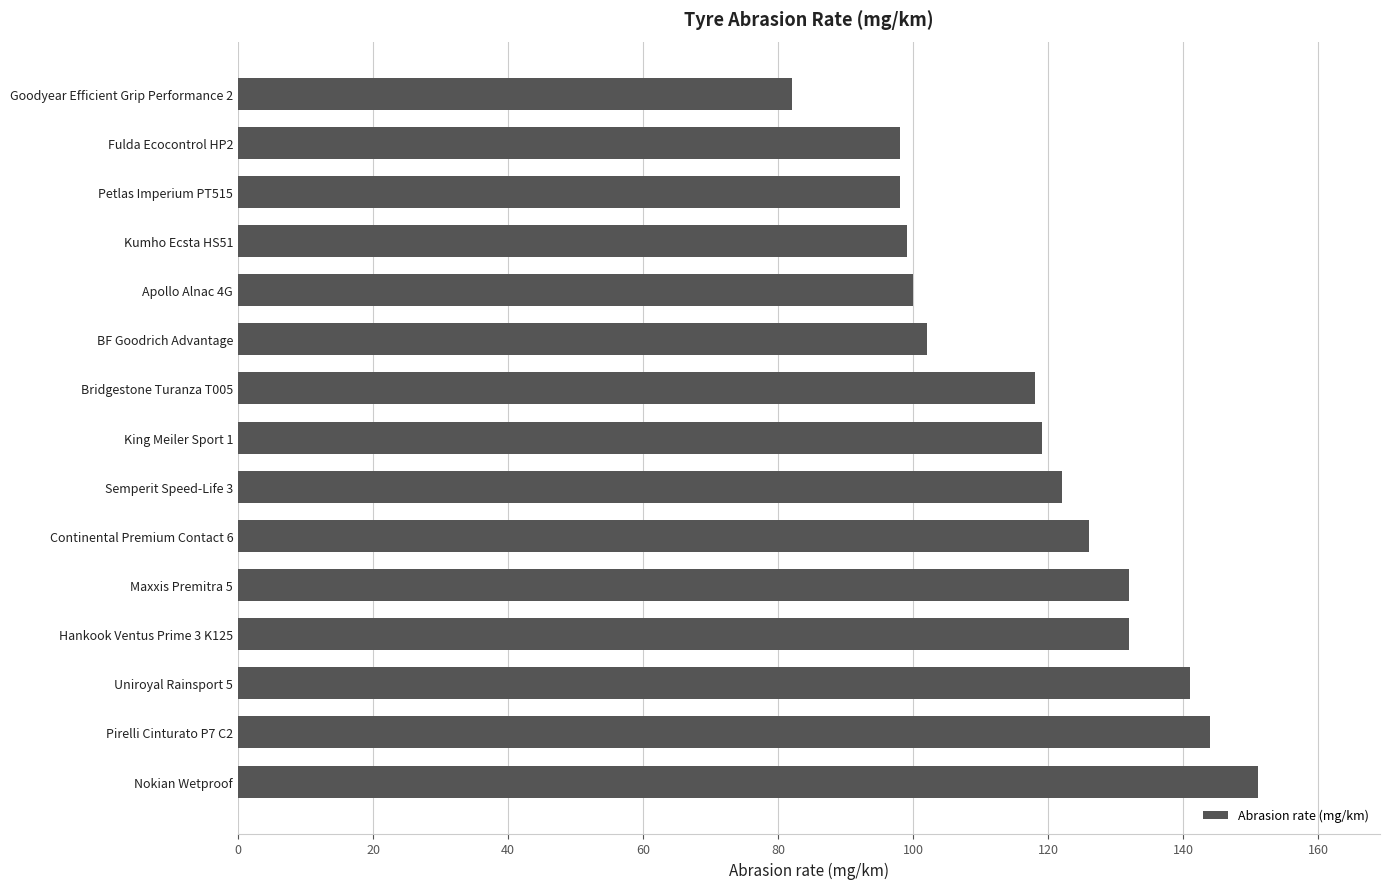

Are the bars grouped side by side (vs. stacked)?

No